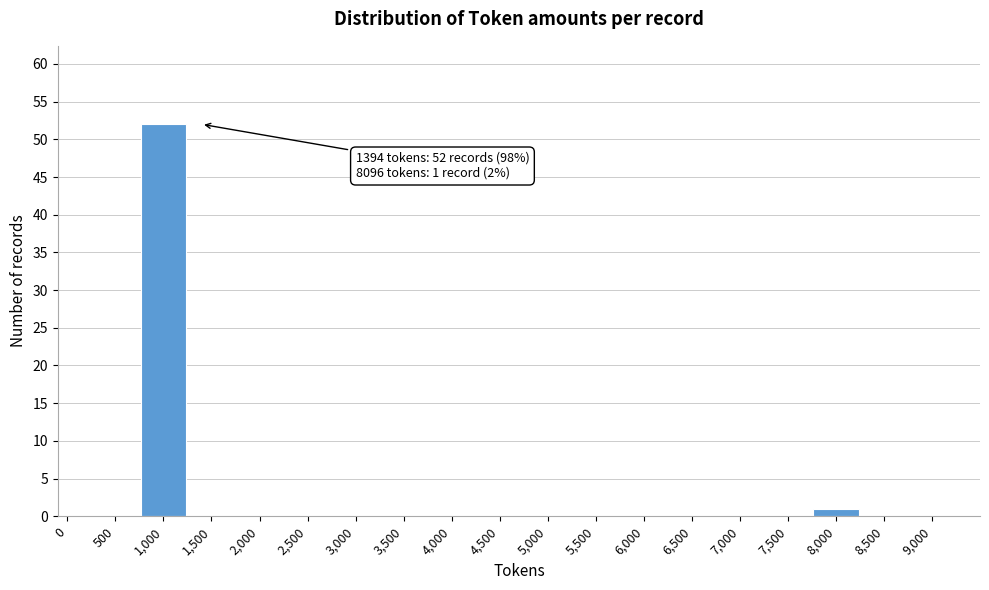

Reading right to left, what are all the values shown in this chart?

9,000=0	8,500=0	8,000=1	7,500=0	7,000=0	6,500=0	6,000=0	5,500=0	5,000=0	4,500=0	4,000=0	3,500=0	3,000=0	2,500=0	2,000=0	1,500=0	1,000=52	500=0	0=0